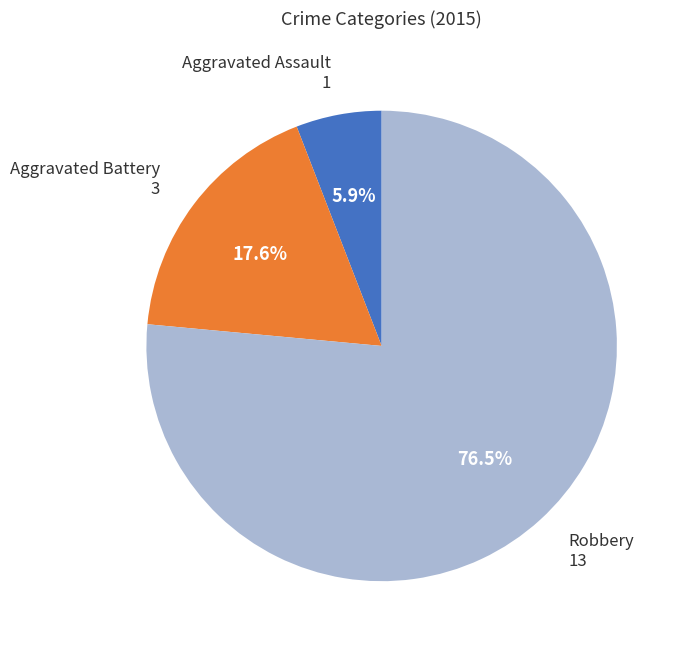

Combined, do Aggravated Assault and Robbery account for over 50%?

Yes